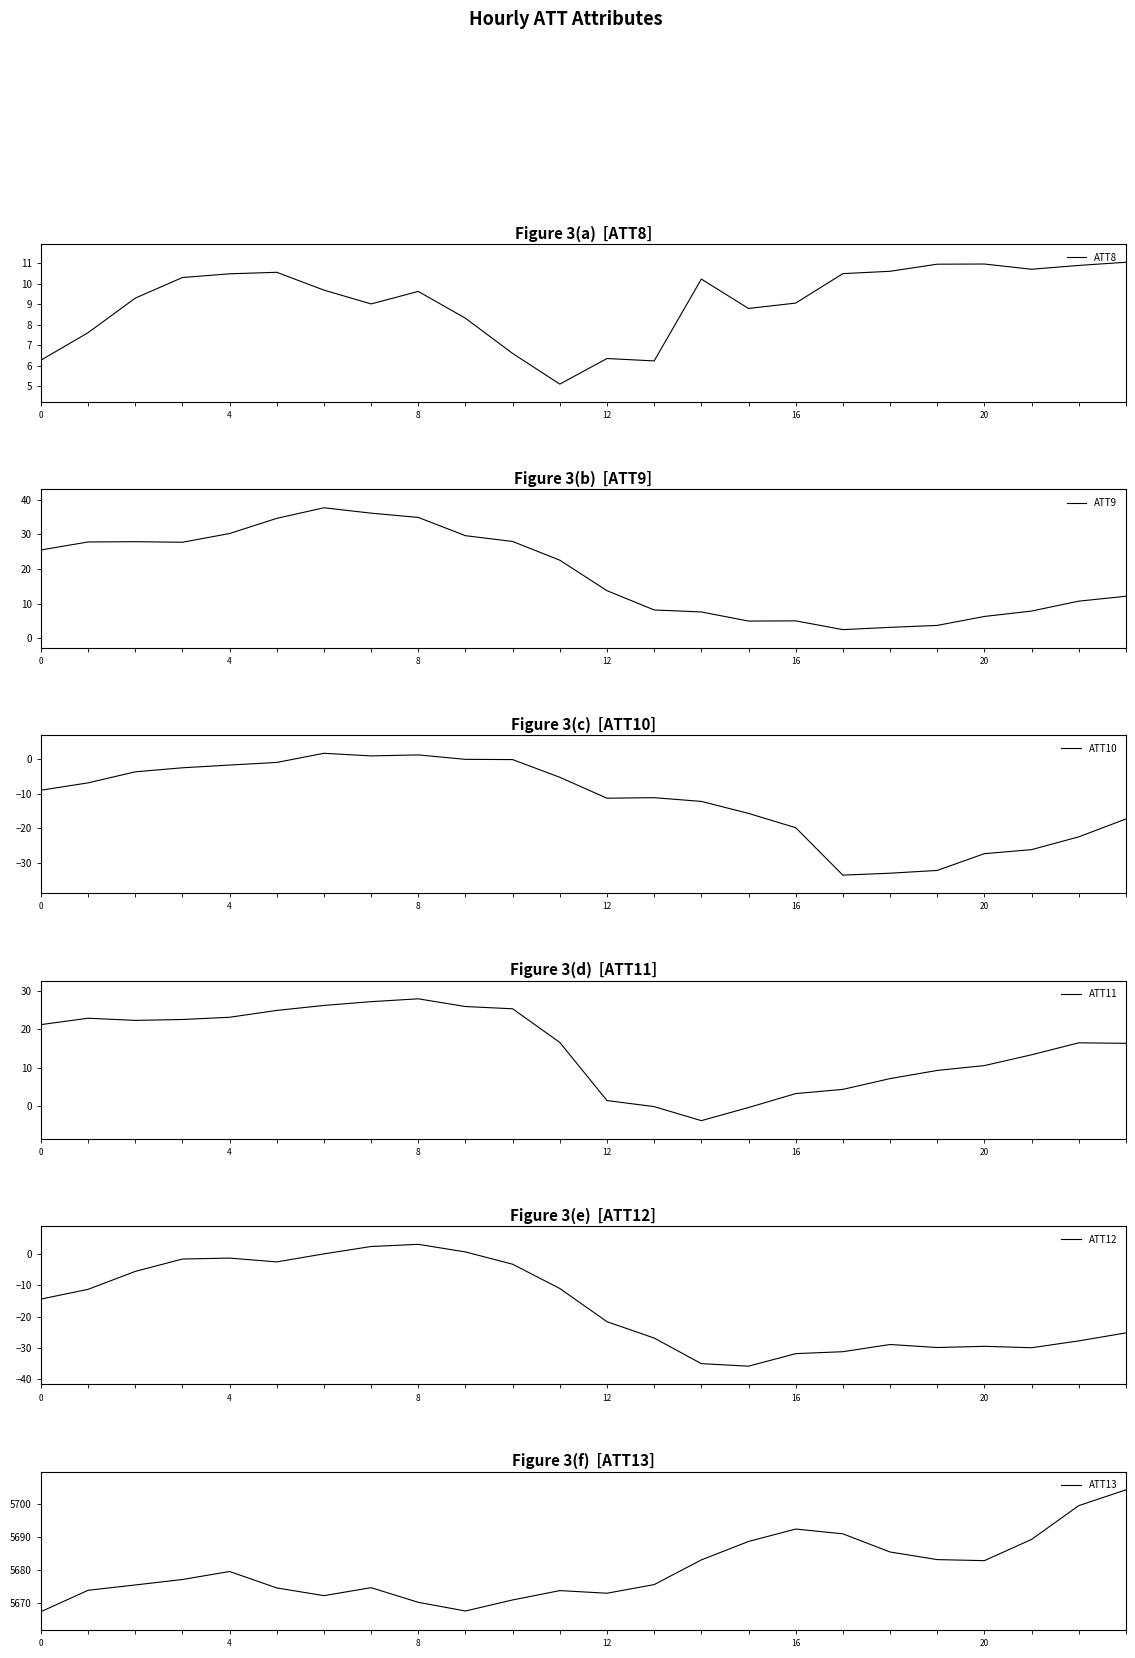

What is the approximate value of ATT8 at 14?

10.2